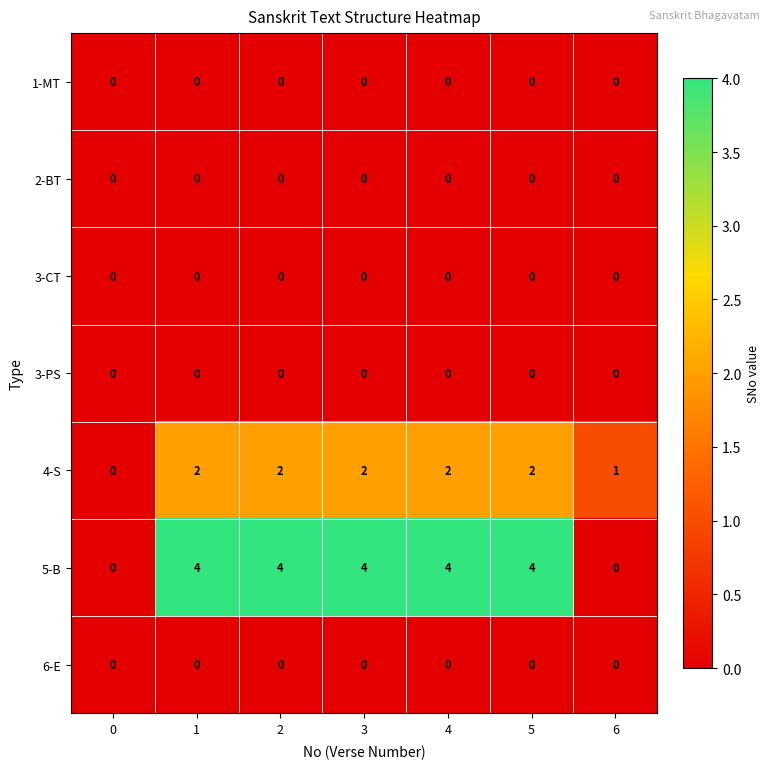

How many 5-B values are between 0 and 4?

7